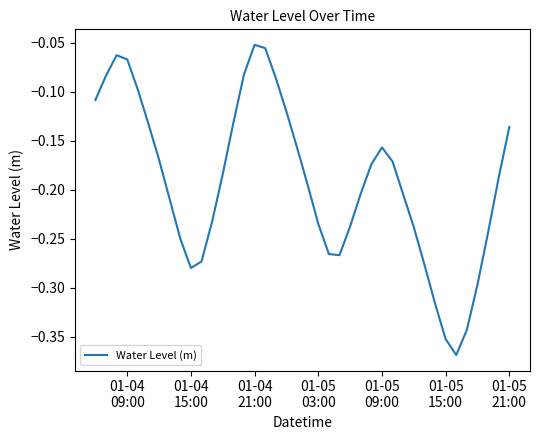

What is the difference between the maximum and minimum values?

0.3